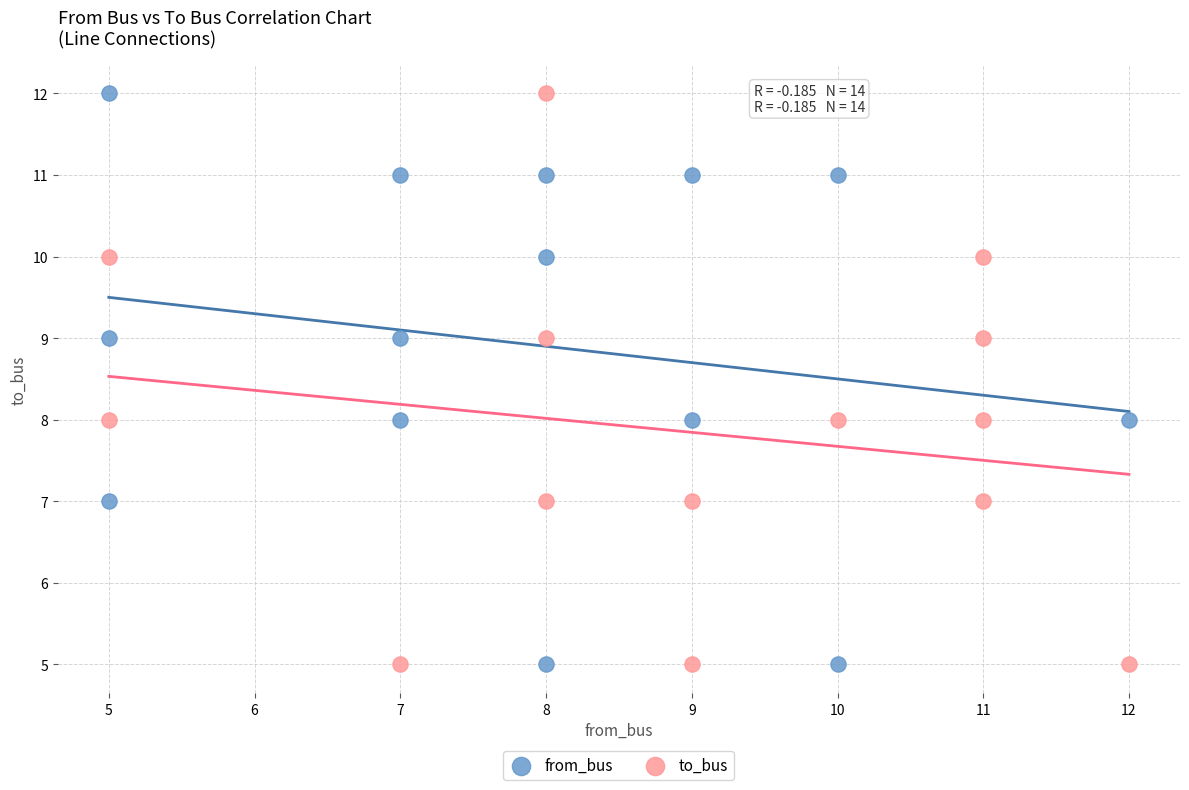

What are all the series names shown in the legend?

from_bus, to_bus